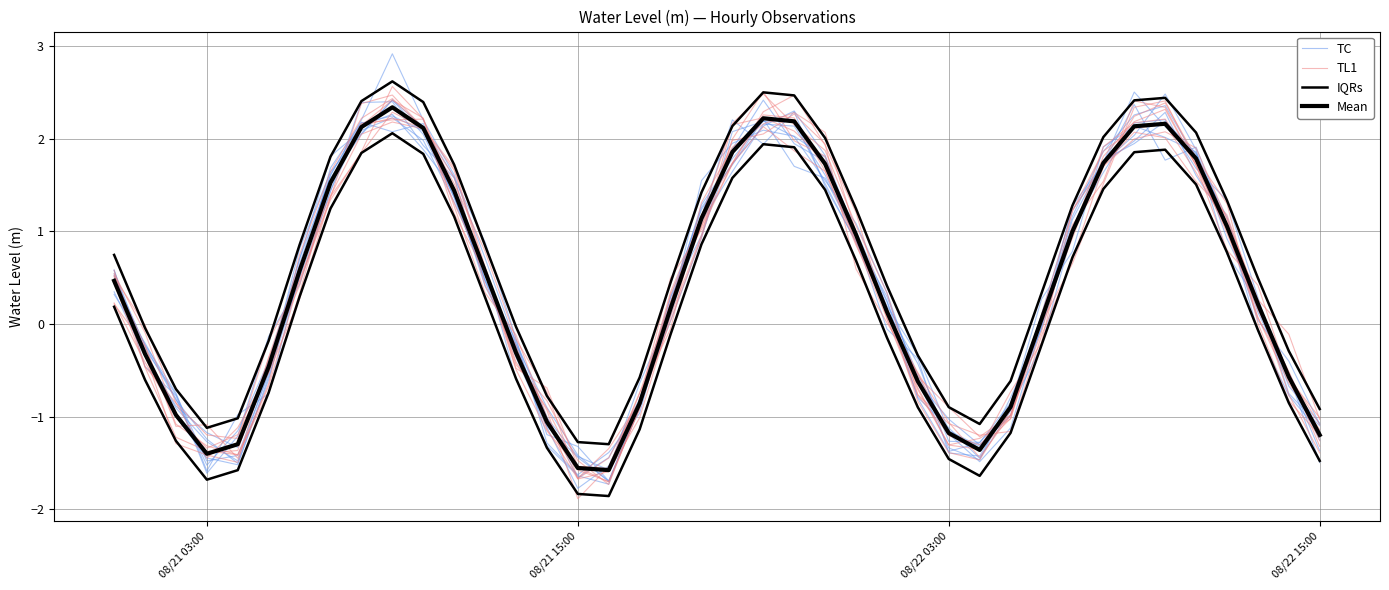

At how many categories does at least one series exceed -1?

35